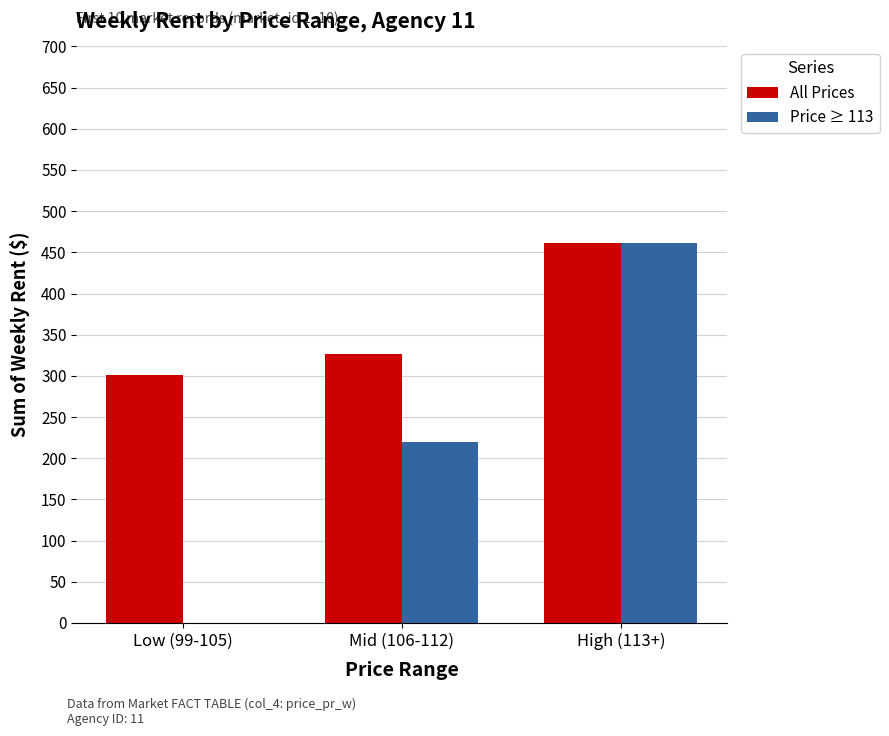

Between Mid (106-112) and High (113+), which series saw the biggest shift?

Price ≥ 113